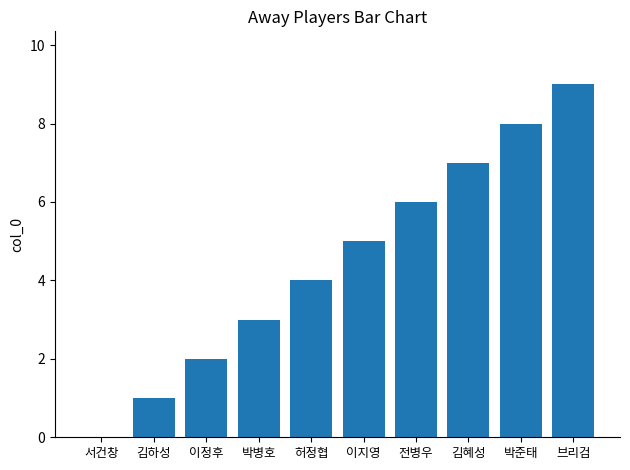

What is the maximum value shown in the chart?

9